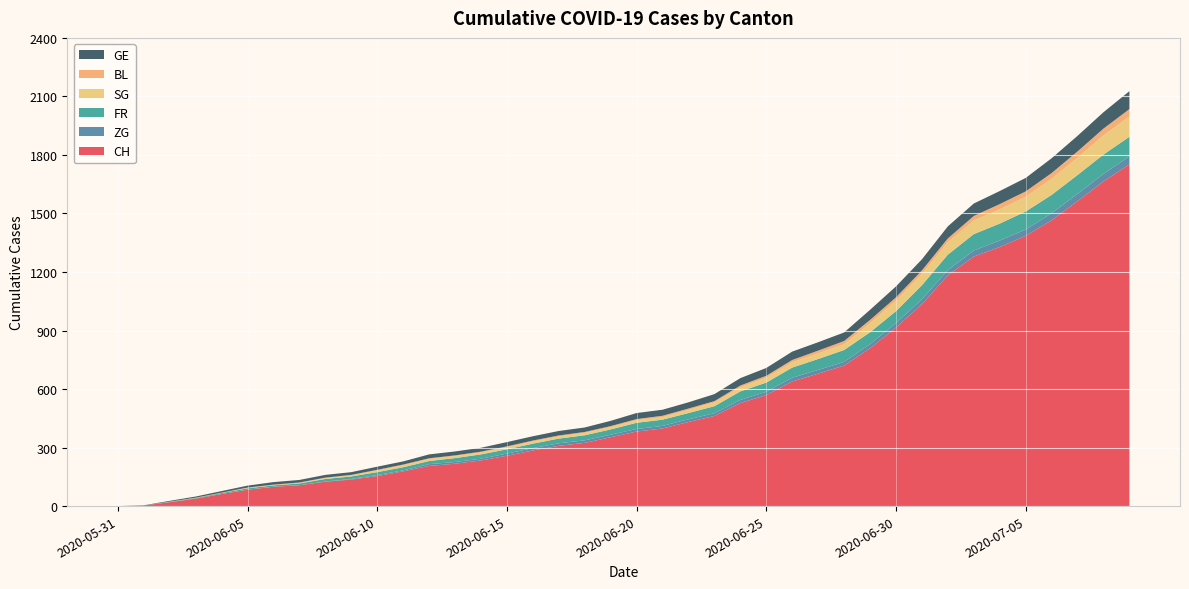

Reading right to left, transcribe all the data shown in this chart.

CH: 1752	1664	1563	1465	1385	1328	1279	1183	1035	915	809	720	679	639	569	528	462	431	398	382	353	324	309	285	258	234	217	206	178	154	136	125	107	99	84	62	38	20	3	0
ZG: 41	39	38	36	33	33	31	27	25	23	21	19	19	19	17	16	14	14	13	13	13	13	13	12	11	9	9	9	5	5	3	1	0	0	0	0	0	0	0	0
FR: 100	99	96	94	92	87	84	79	72	61	61	61	56	52	47	44	36	32	32	32	27	26	24	23	22	22	20	16	16	15	13	13	9	7	7	5	3	2	0	0
SG: 104	98	89	83	76	73	70	64	58	54	46	30	29	27	25	21	19	16	13	13	12	12	11	11	11	10	10	10	10	8	5	4	2	1	1	0	0	0	0	0
BL: 38	35	32	29	27	27	23	19	18	17	17	16	14	12	10	9	7	7	7	6	5	5	5	5	4	4	4	4	4	4	3	3	3	3	3	2	2	1	0	0
GE: 92	84	80	76	69	67	64	62	57	56	52	44	43	43	40	38	36	32	31	31	27	23	23	22	22	20	20	20	16	16	14	14	13	13	10	8	6	4	1	0